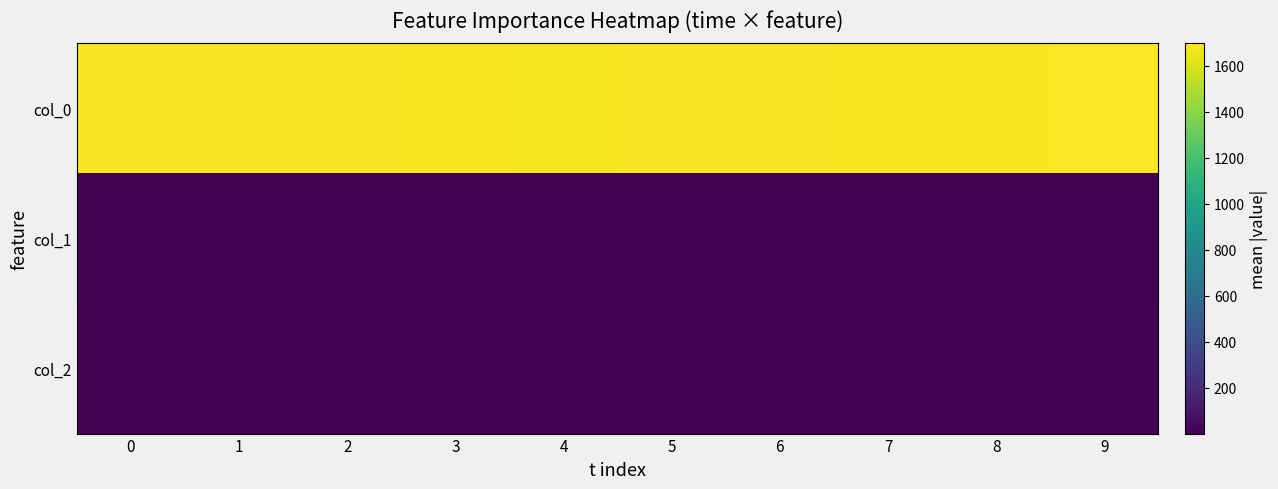

Which has a higher value, 2 or 4?

2